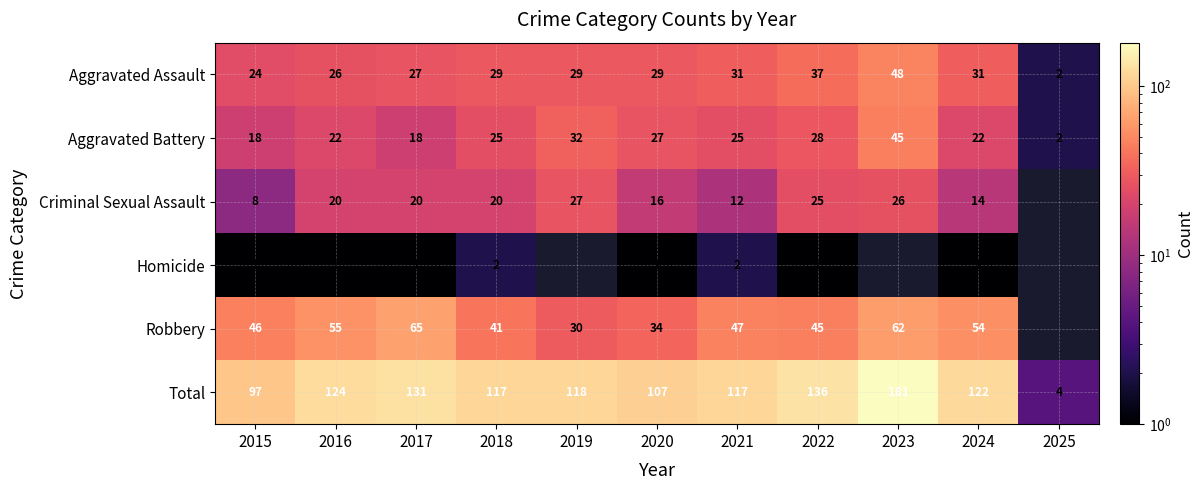

Rank the series at 2021 from lowest to highest value.

Homicide, Criminal Sexual Assault, Aggravated Battery, Aggravated Assault, Robbery, Total